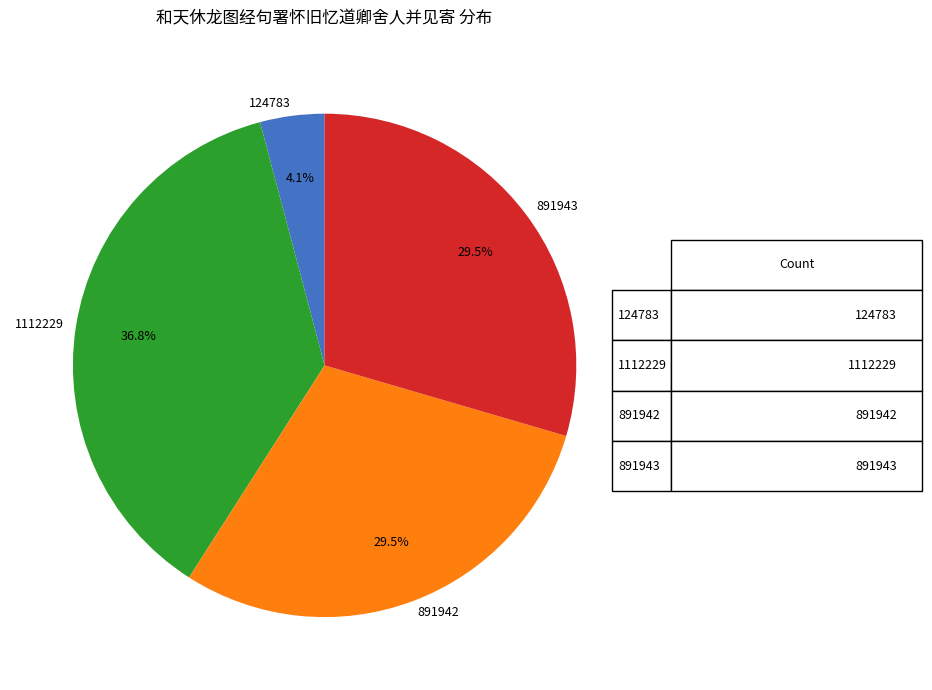

What is the smallest slice in the pie chart?

124783